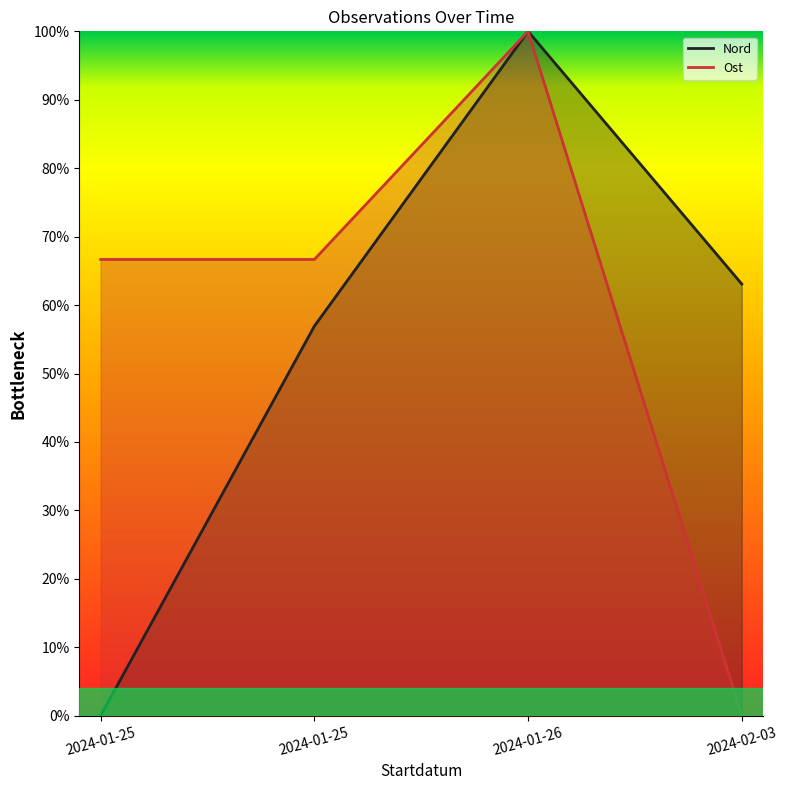

What is the total value across all series at 2024-01-25?

0.7